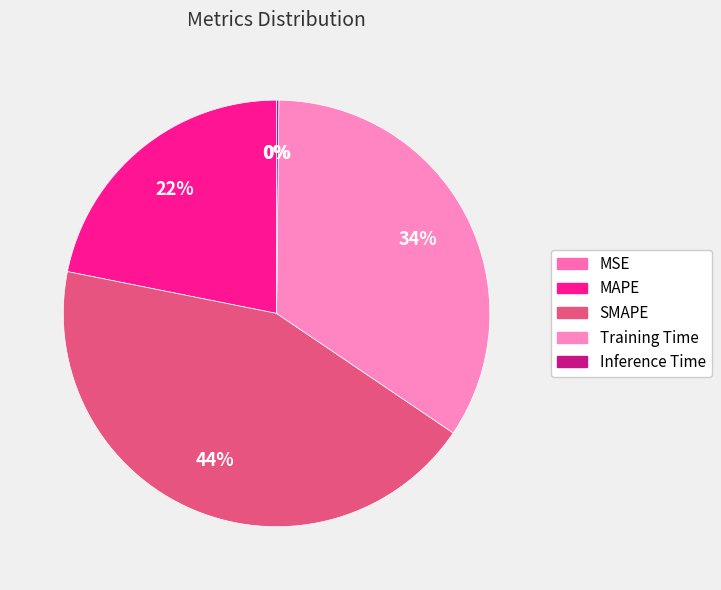

Count the number of slices in the pie.

5